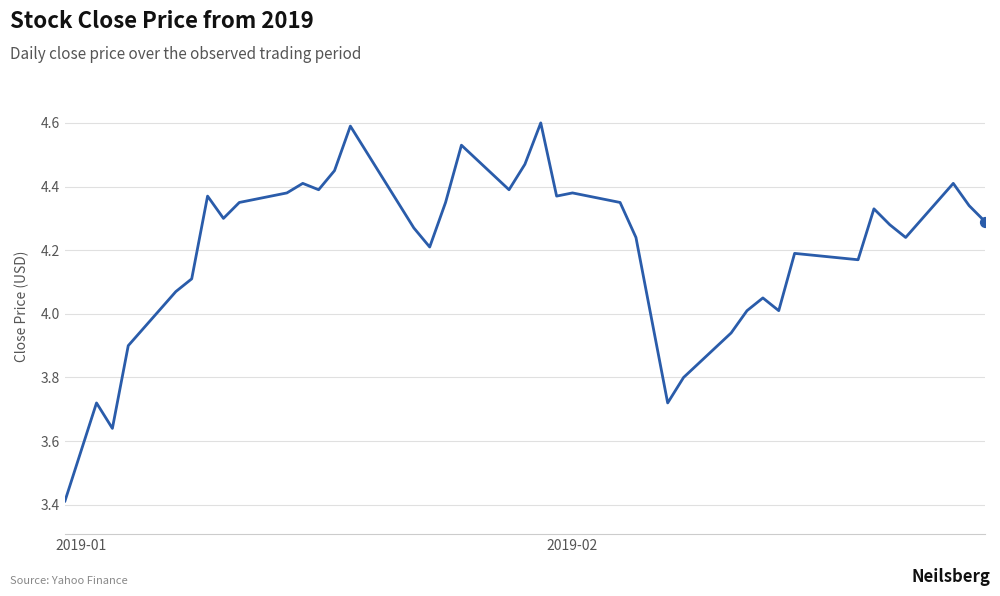

What is the maximum value shown in the chart?

4.6